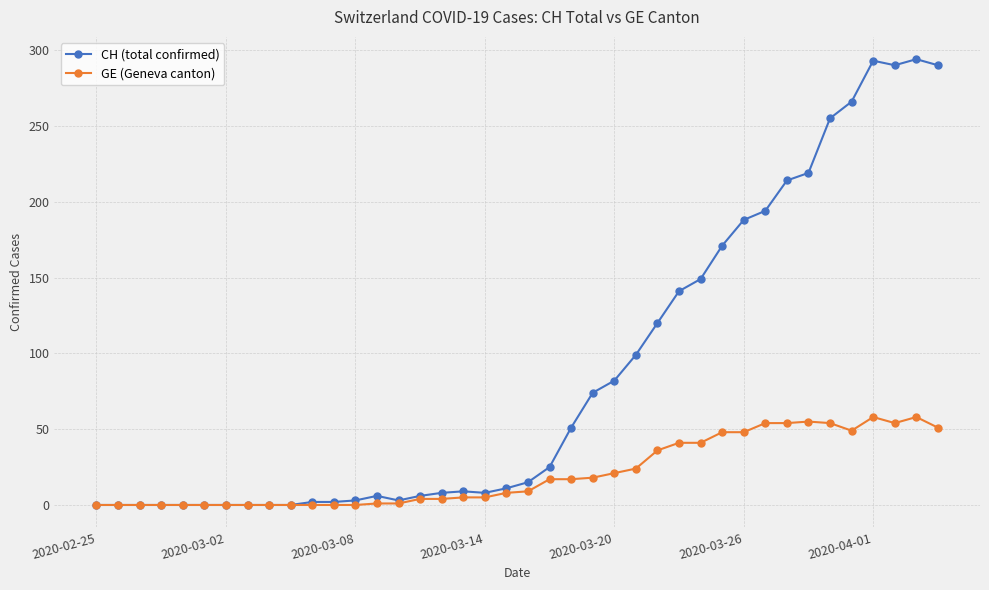

List the series in order of their peak value, lowest first.

GE (Geneva canton), CH (total confirmed)